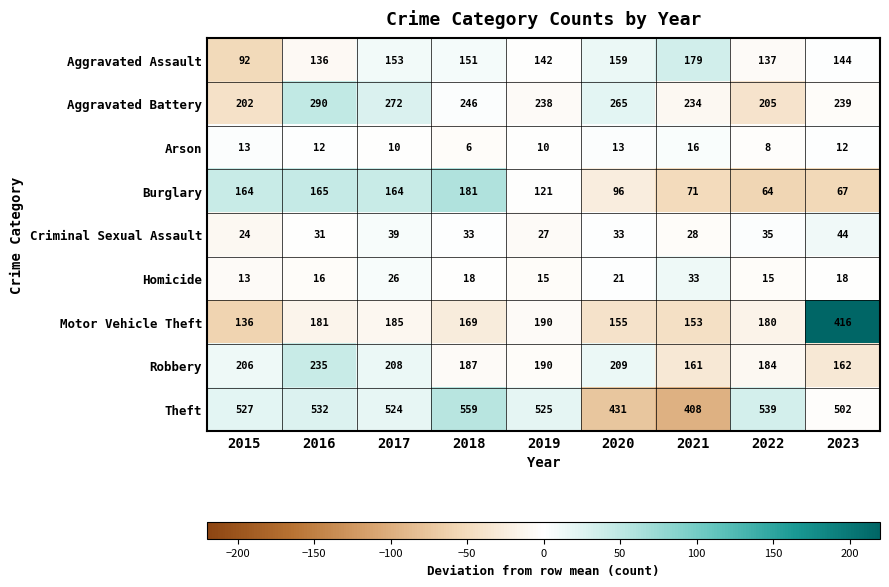

Between 2018 and 2022, which series saw the biggest shift?

Burglary